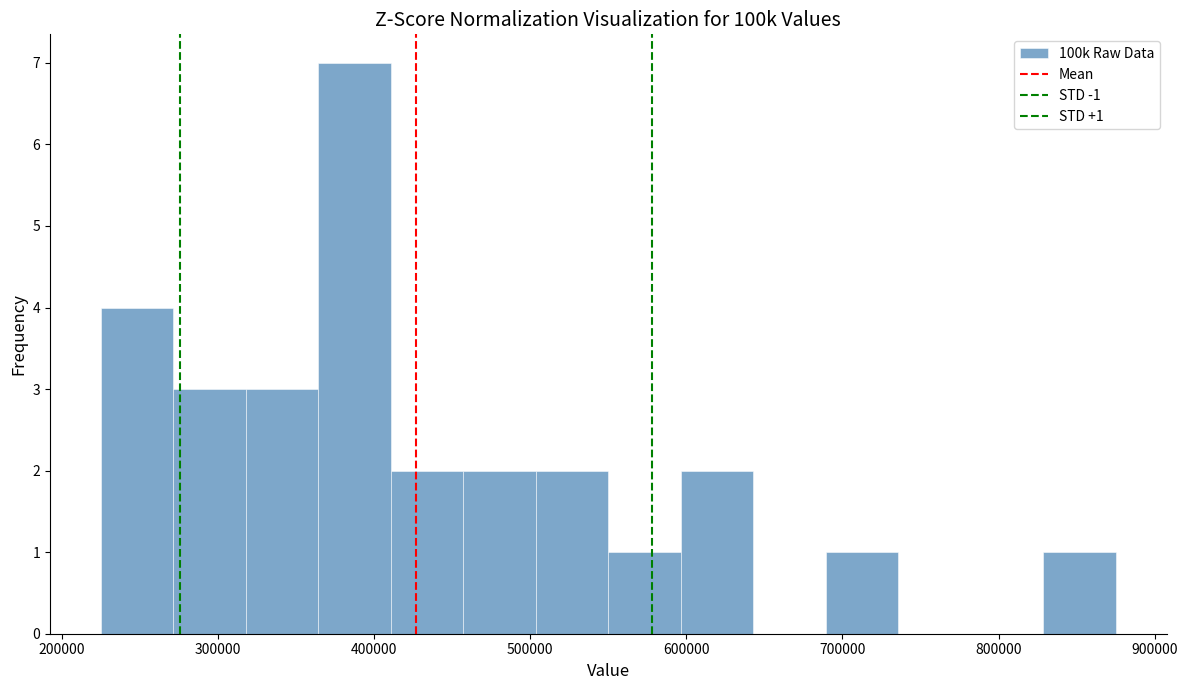

Which range on the x-axis has the tallest bar?

360000 to 410000